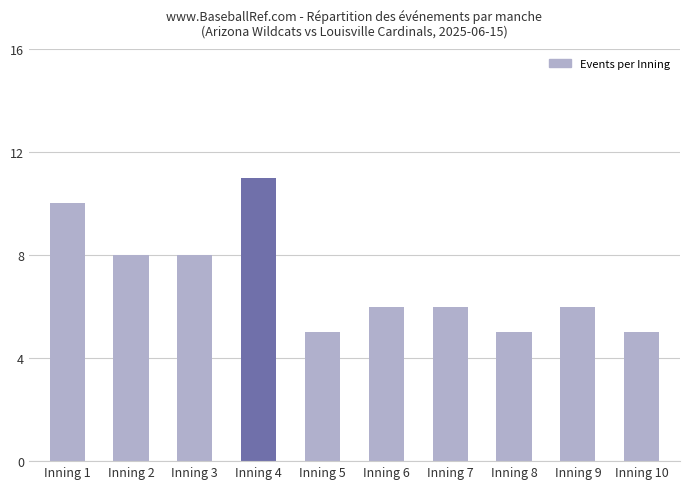

What is the change in value from Inning 4 to Inning 9?

-5